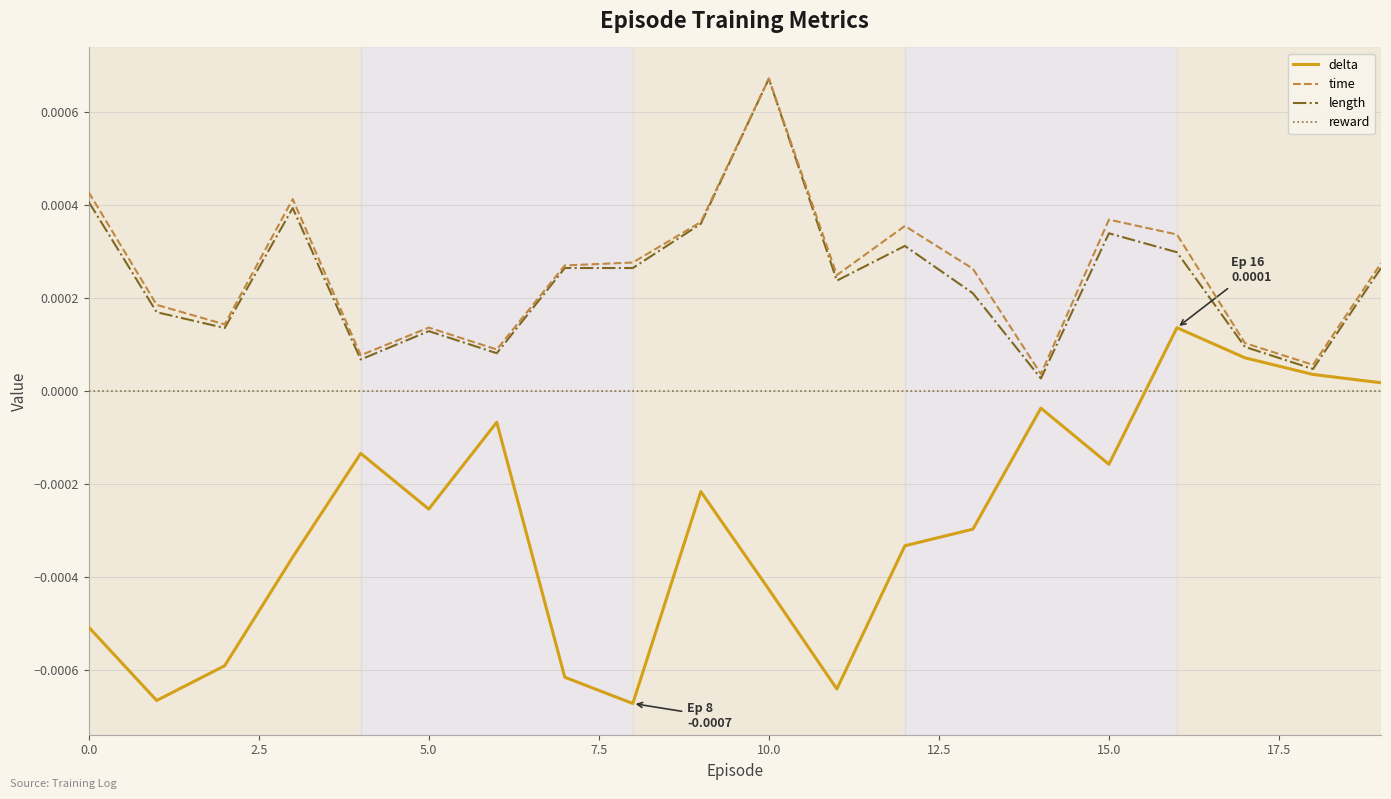

How many series are shown in this chart?

4